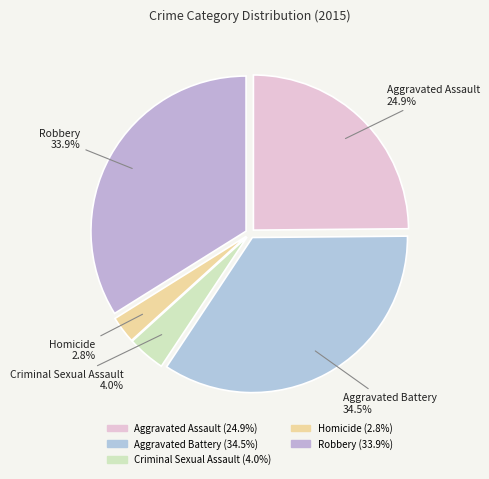

Approximately how many times larger is the value at Criminal Sexual Assault compared to Robbery?

0.1